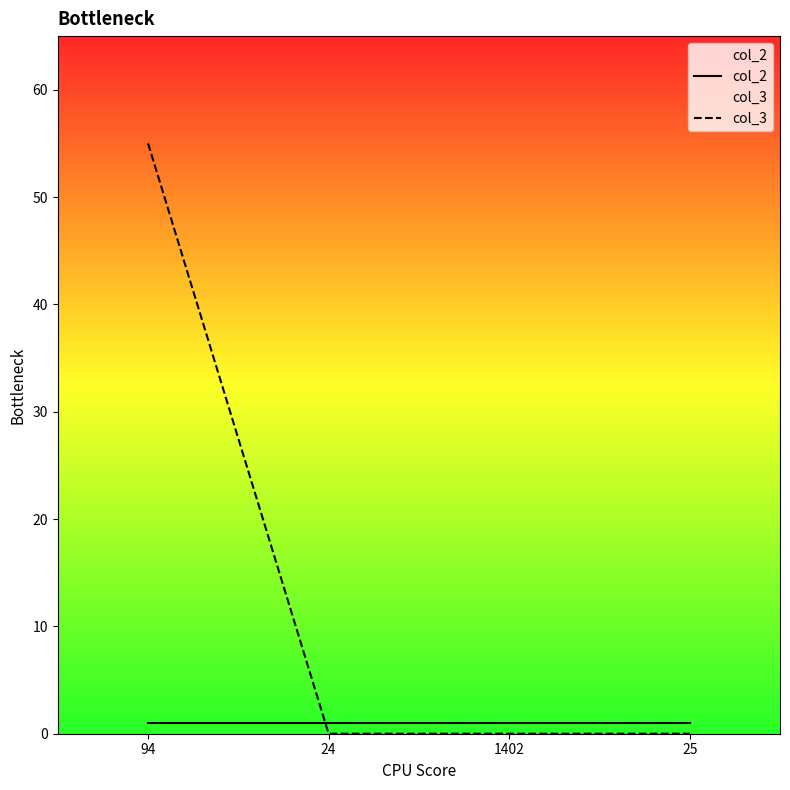

How many categories are shown in the chart?

4